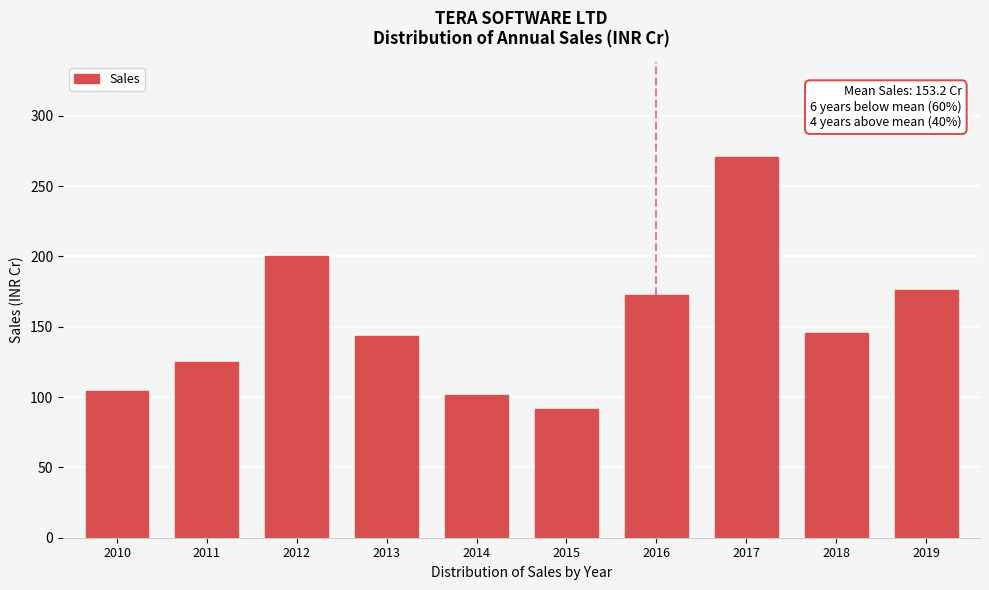

Which label corresponds to the smallest value in the chart?

2015